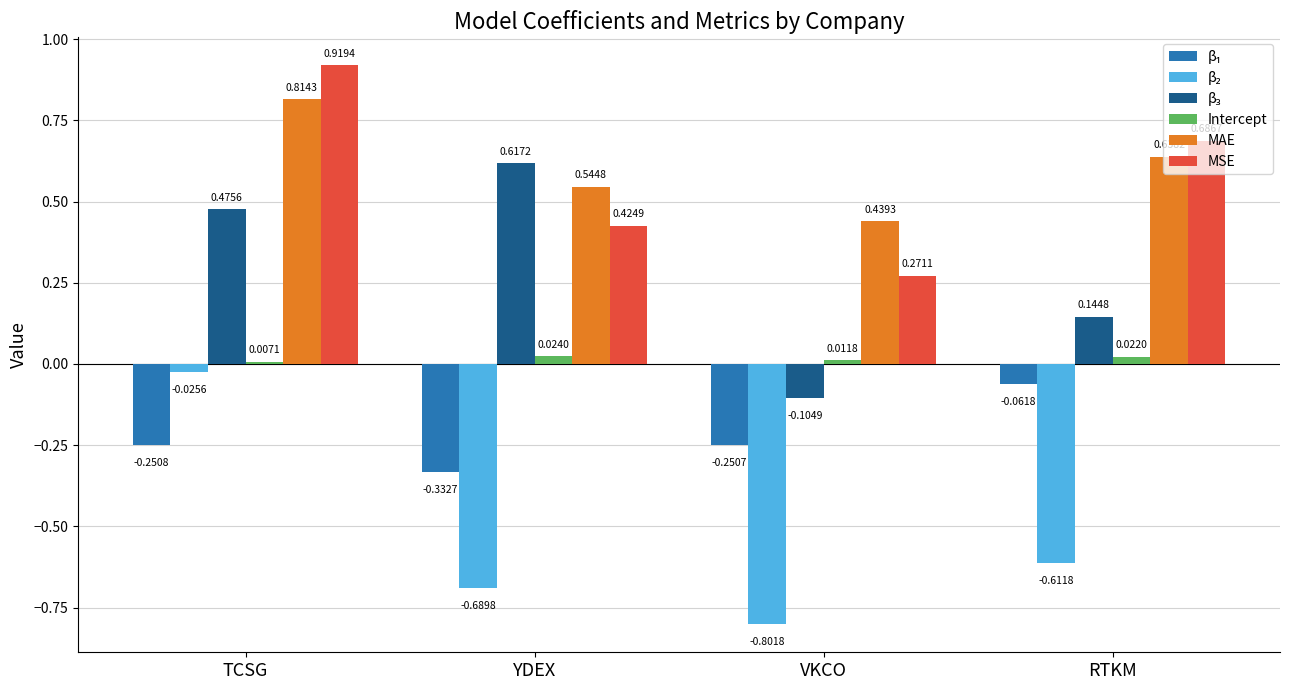

Which category has the highest value across all series?

TCSG